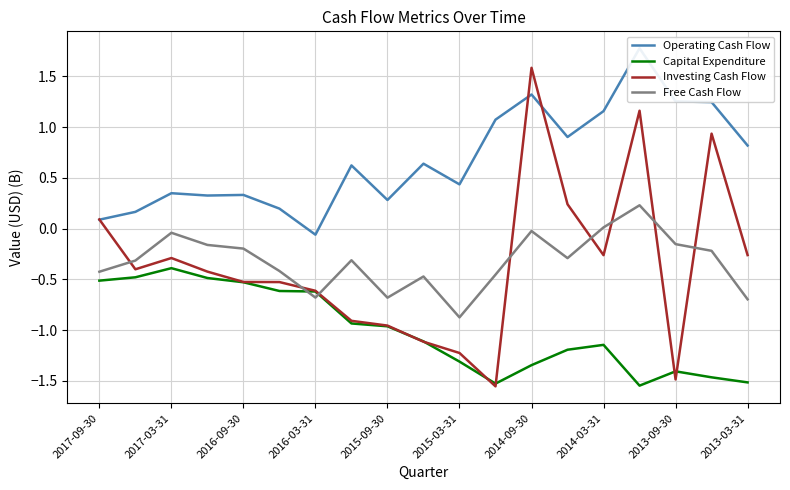

What is the difference between the second highest and minimum values in the Capital Expenditure series?

1.1